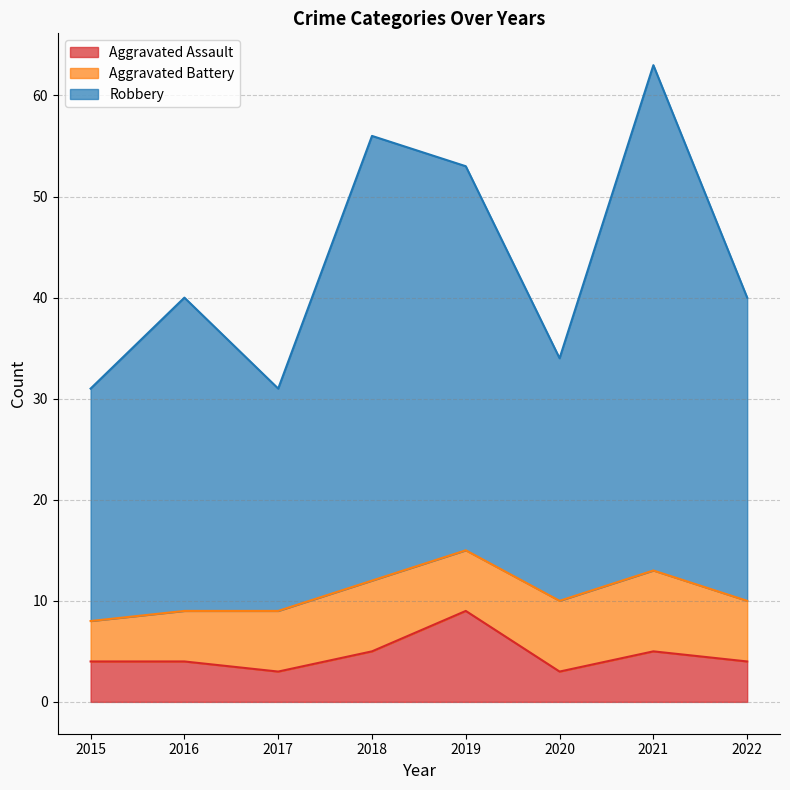

At which label does Aggravated Assault reach its peak?

2019